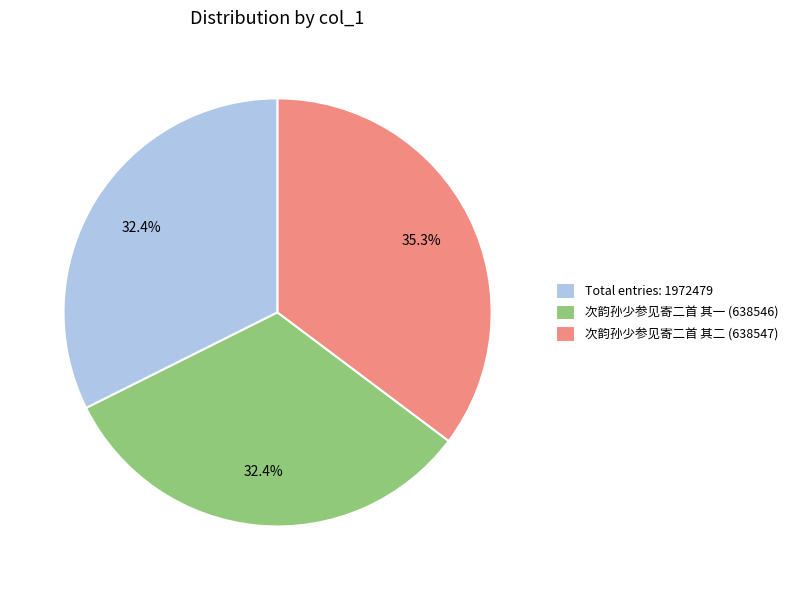

Between 次韵孙少参见寄二首 其二 (638547) and Total entries: 1972479, which is larger?

次韵孙少参见寄二首 其二 (638547)